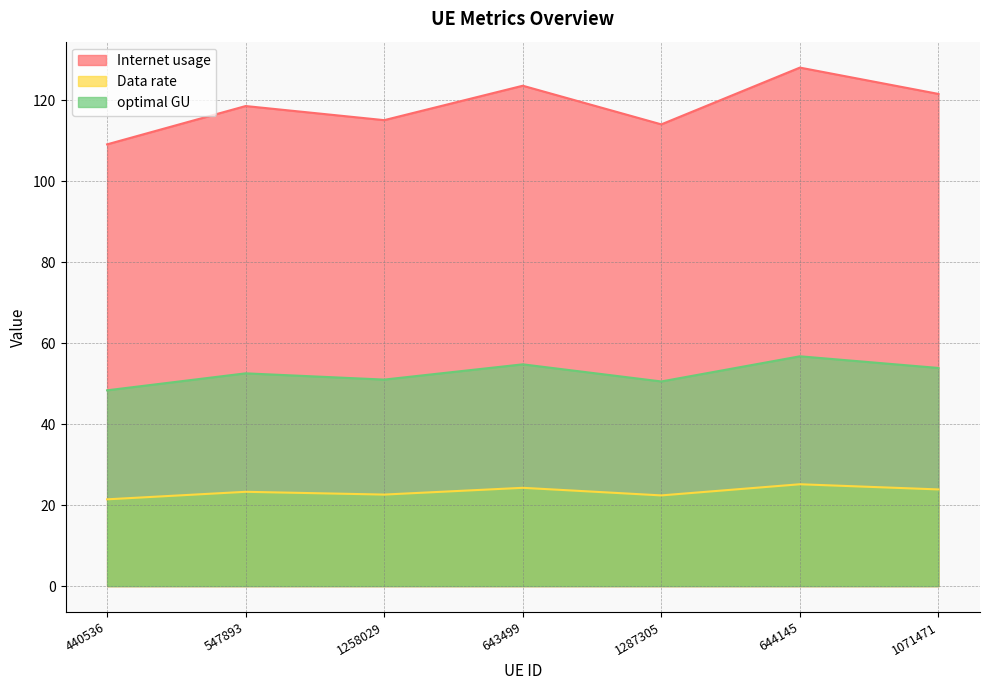

Which series has the largest total across all categories?

Internet usage